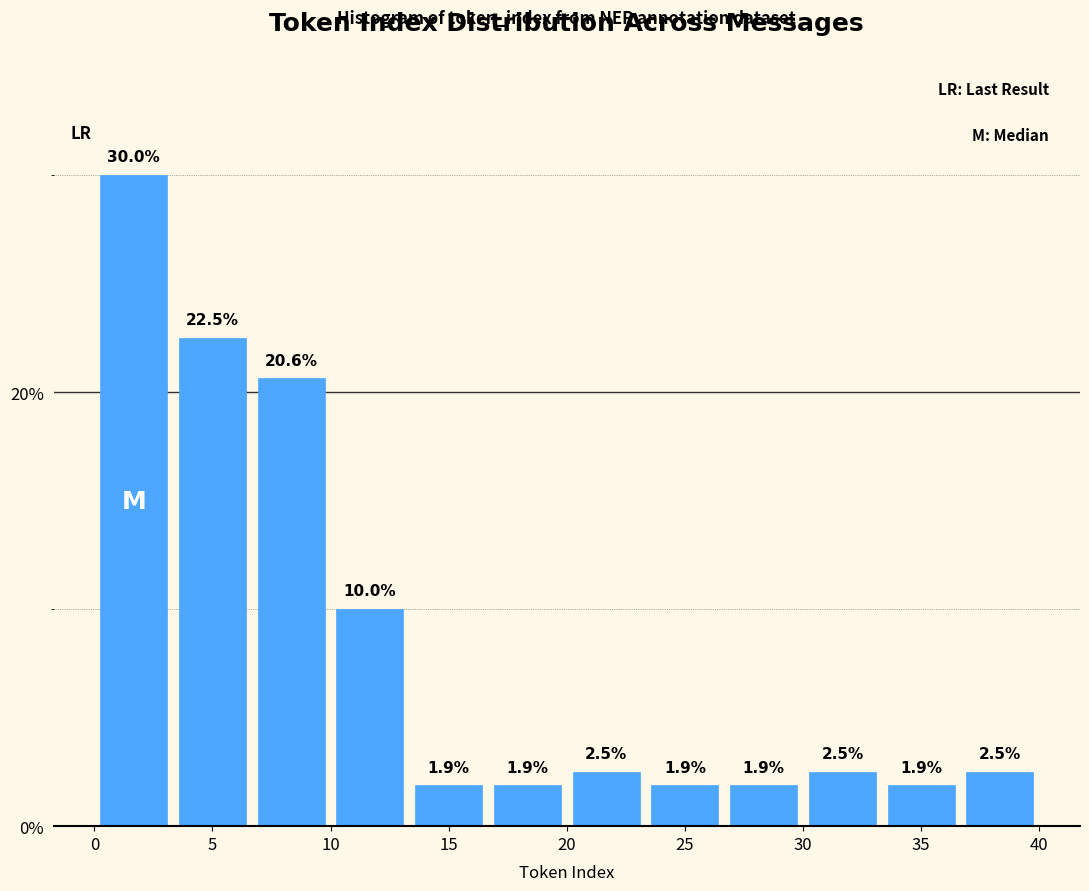

What is the height of the bar covering 30.0 to 33.5 on the x-axis? The bar edges are not printed on the chart, so give them approximately, as read against the axis.

2.5